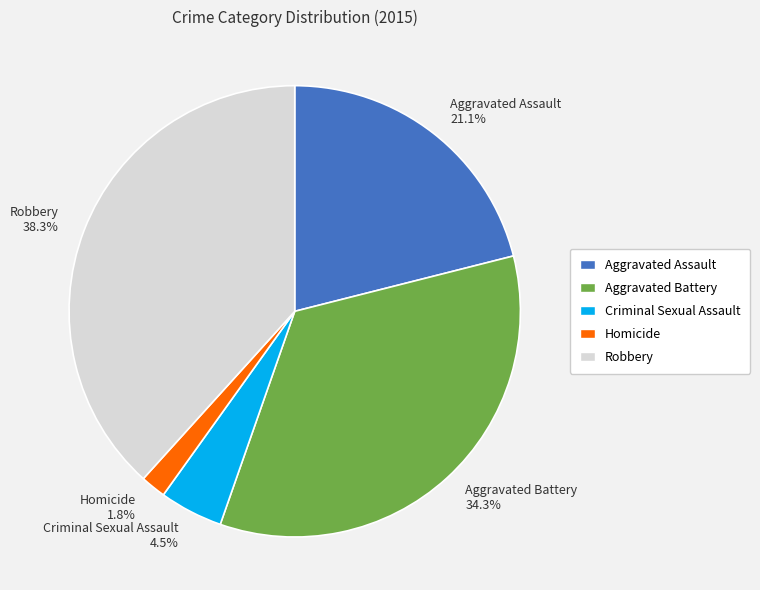

To the nearest percent, what is the difference between the largest and smallest slice percentages?

36%